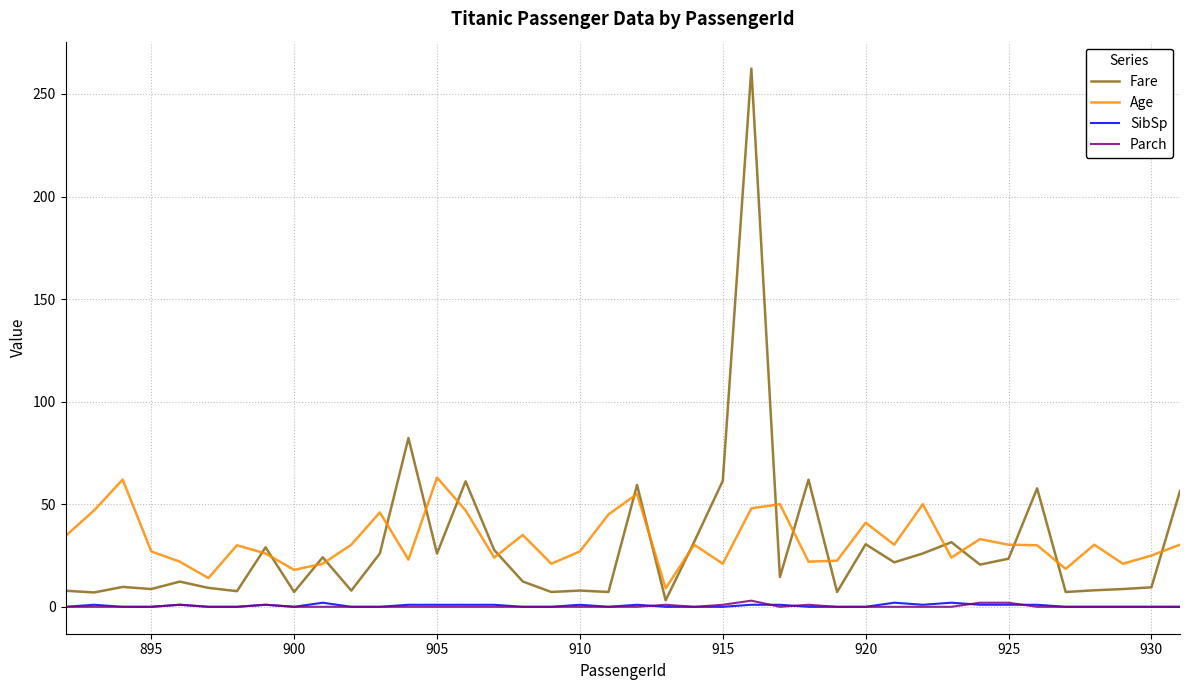

What is the maximum value for Age?

63.0